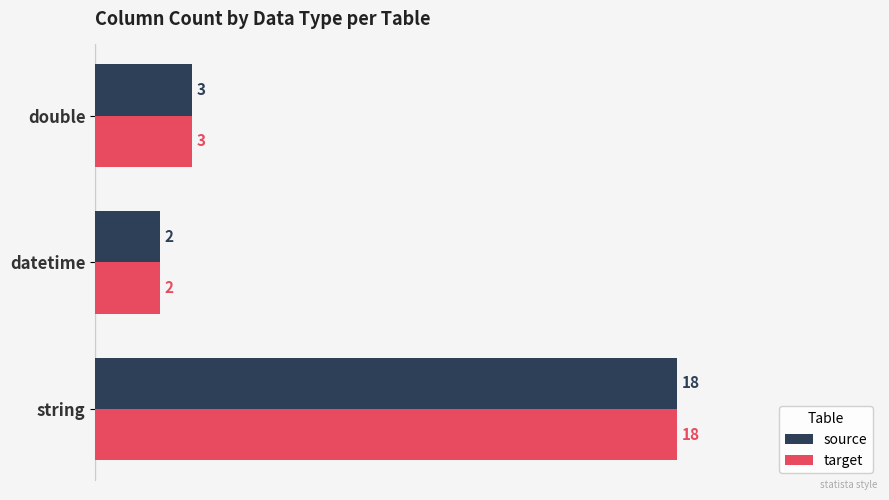

What is the smallest value displayed?

2